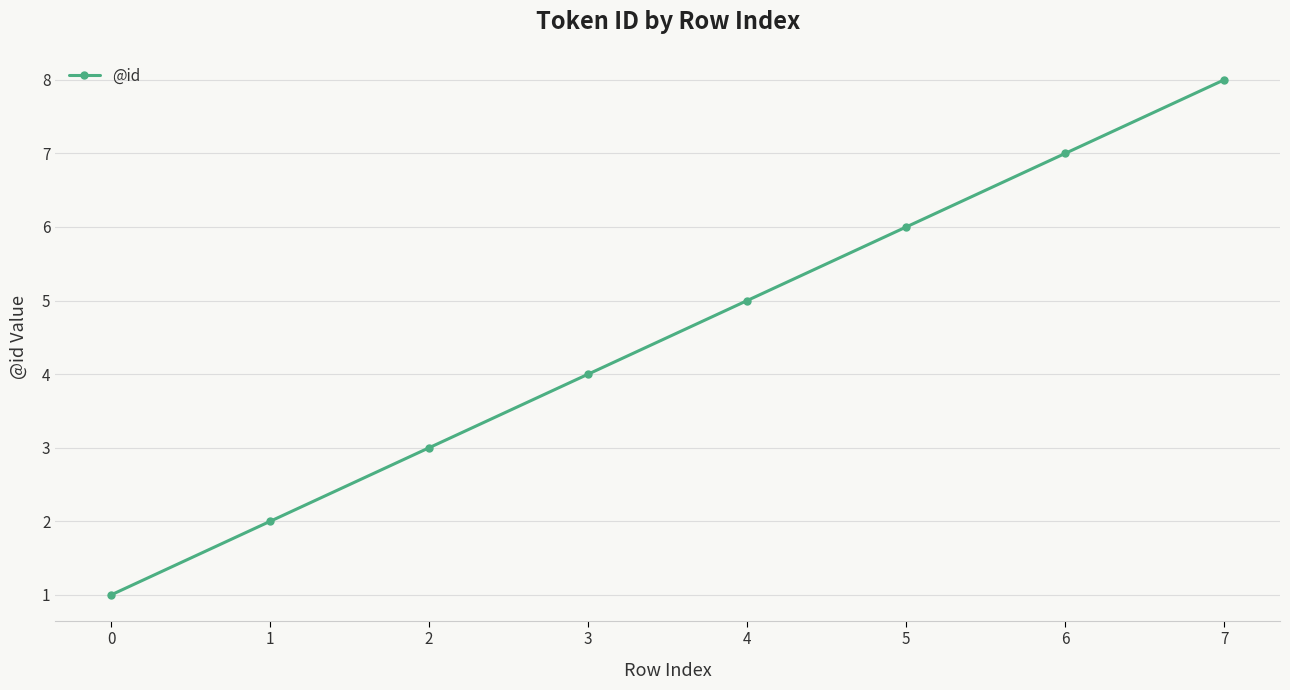

What is the ratio of the value at 2 to the value at 1?

1.5